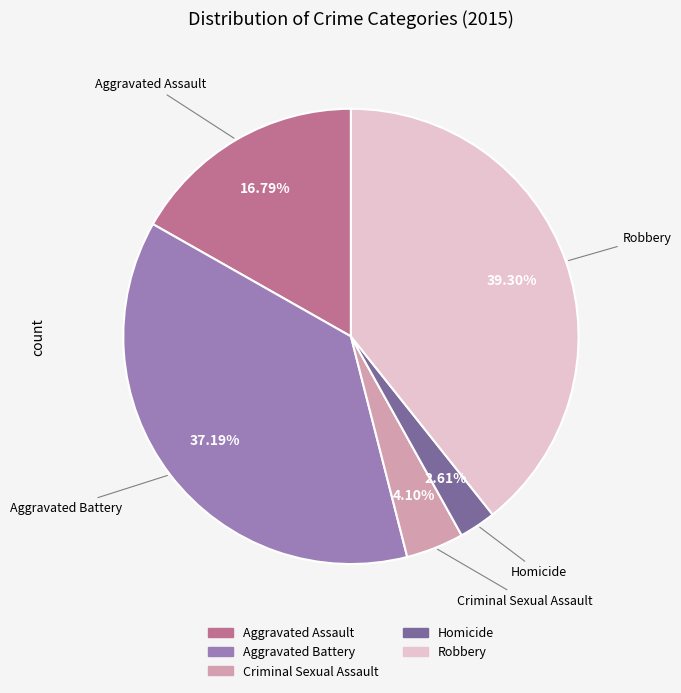

What percentage do Homicide and Criminal Sexual Assault together represent?

6.7%